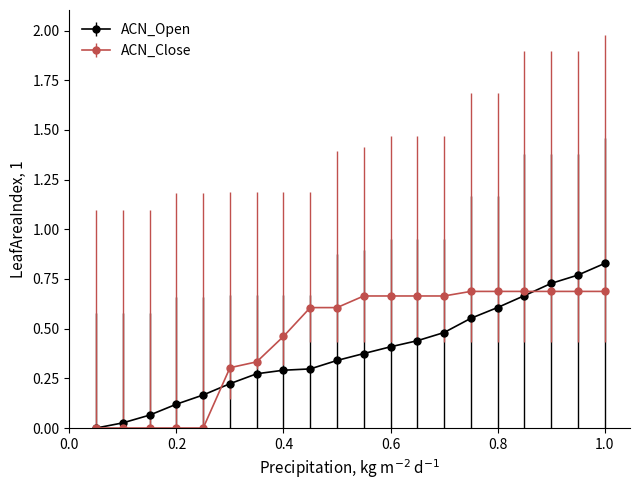

Rank the series by their maximum value, from lowest to highest.

ACN_Close, ACN_Open